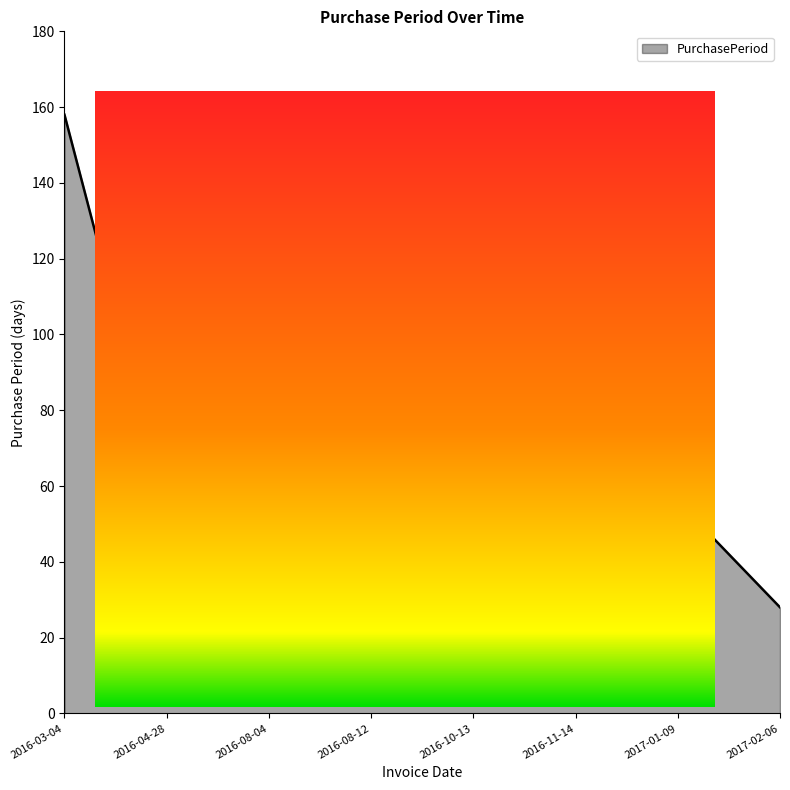

How many values are below 56?

4